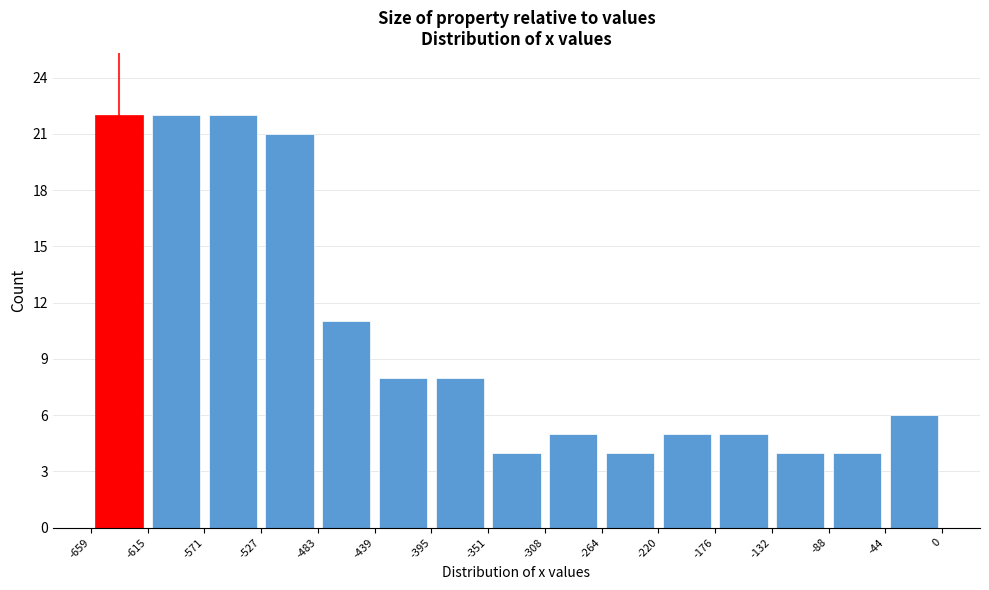

Reading left to right, list every bar in this chart as the range it spans on the x-axis followed by its height. The values are not printed on the chart, so give them approximately, as read against the axis.

-659 to -615: 22
-615 to -571: 22
-571 to -527: 22
-527 to -483: 21
-483 to -439: 11
-439 to -395: 8
-395 to -351: 8
-351 to -308: 4
-308 to -264: 5
-264 to -220: 4
-220 to -176: 5
-176 to -132: 5
-132 to -88: 4
-88 to -44: 4
-44 to 0: 6